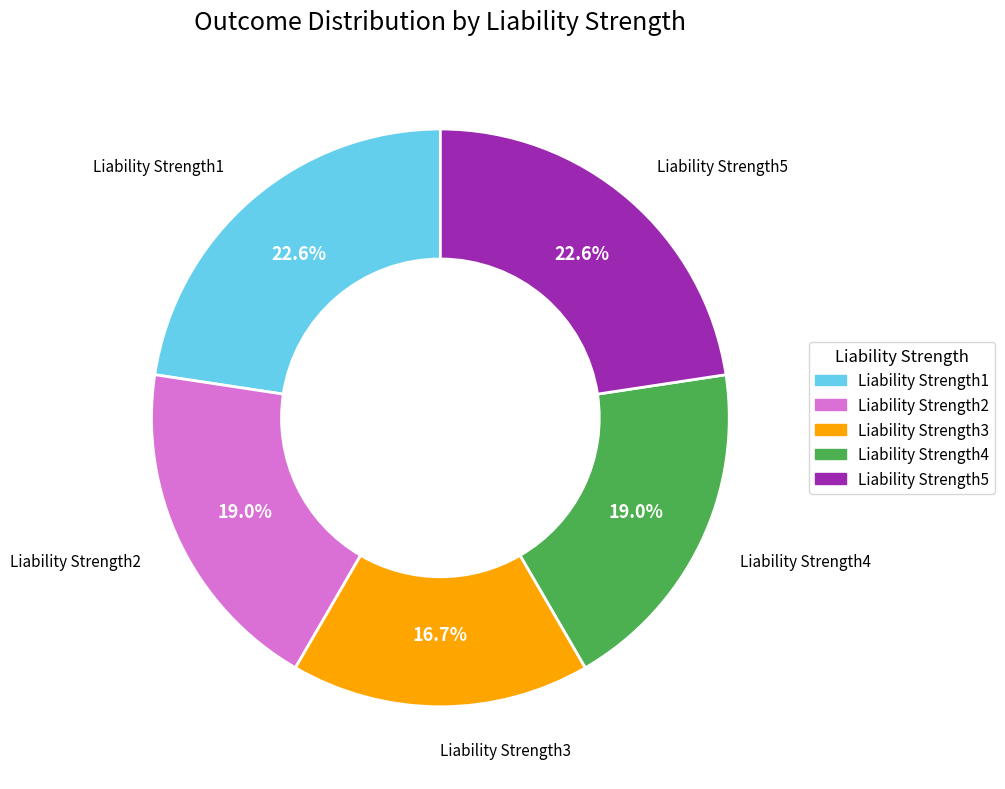

What percentage do Liability Strength5 and Liability Strength3 together represent?

39.3%